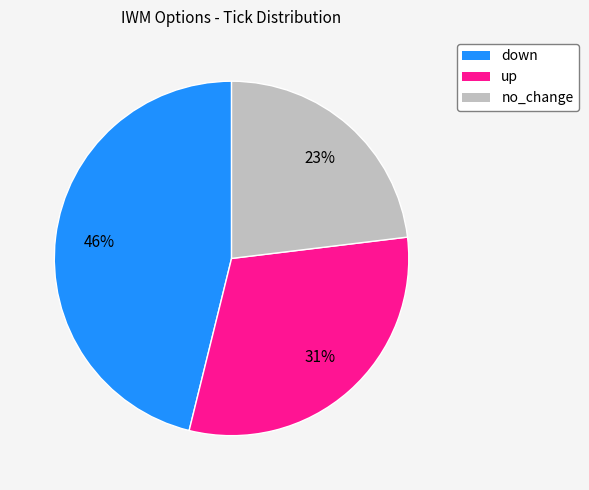

Count the number of slices in the pie.

3